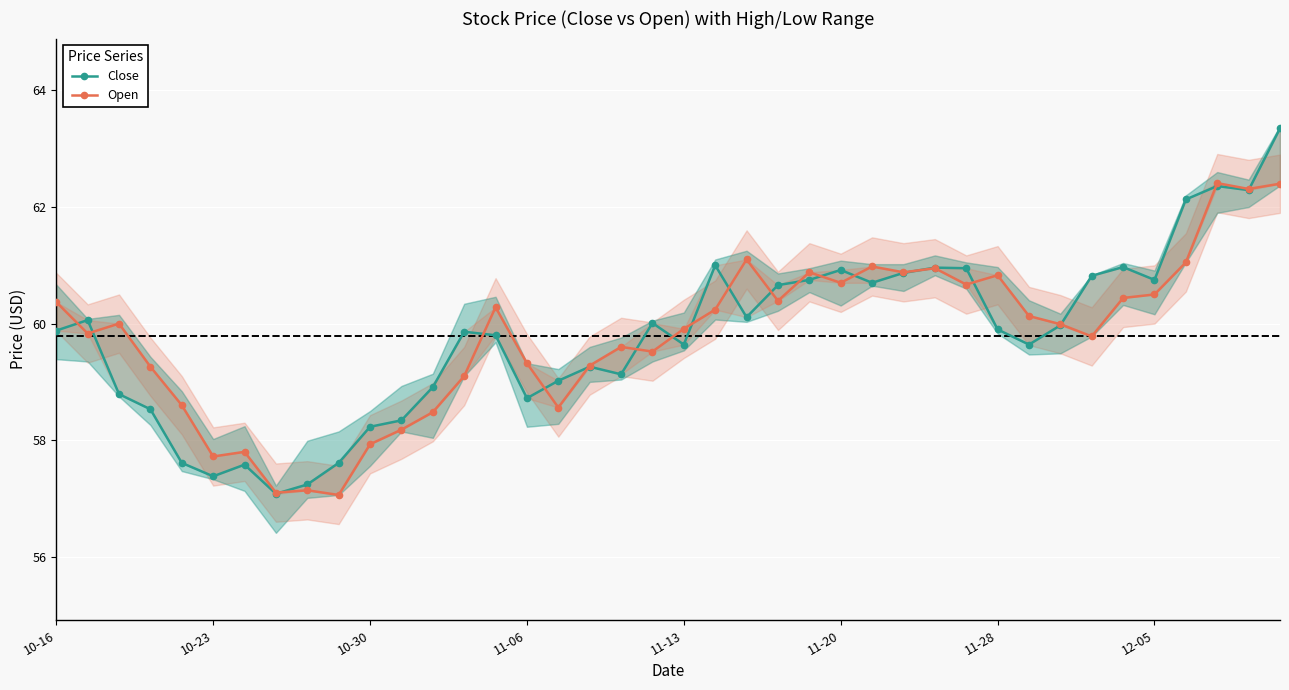

What is the sum of the Open values at 9 and 15?

116.4